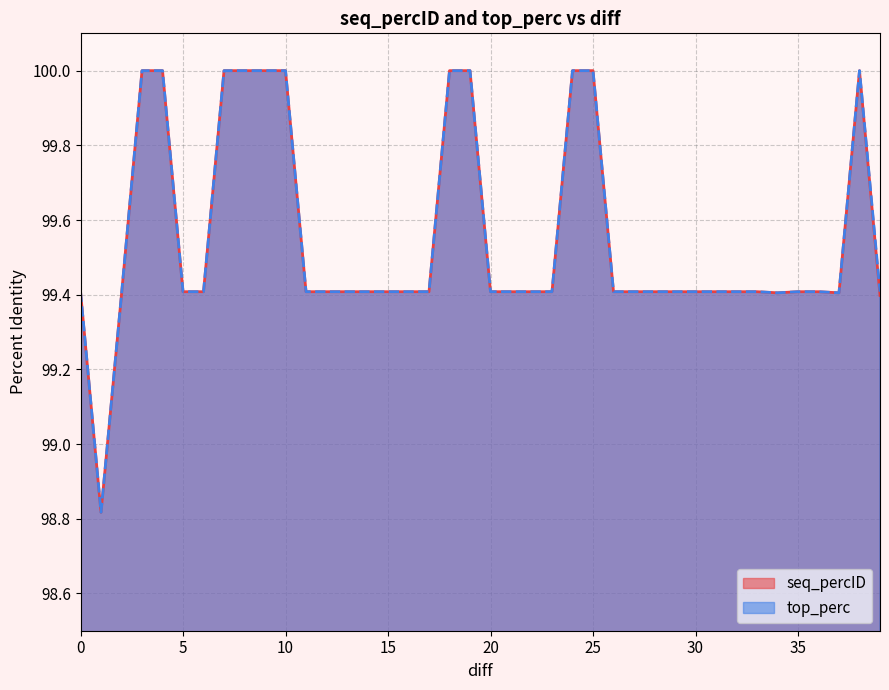

How many lines are shown in the chart?

2